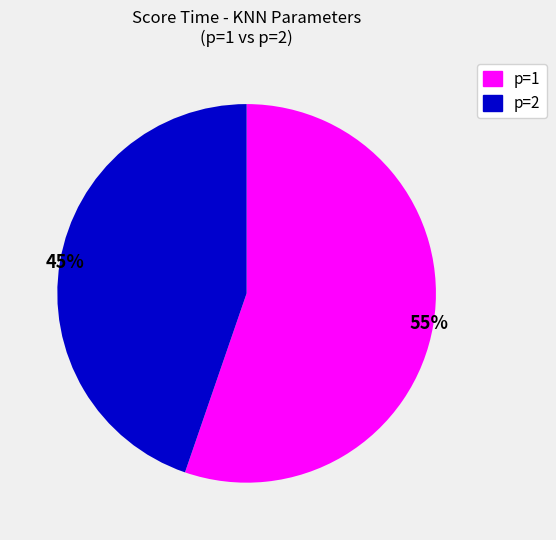

Does any single category account for the majority?

Yes